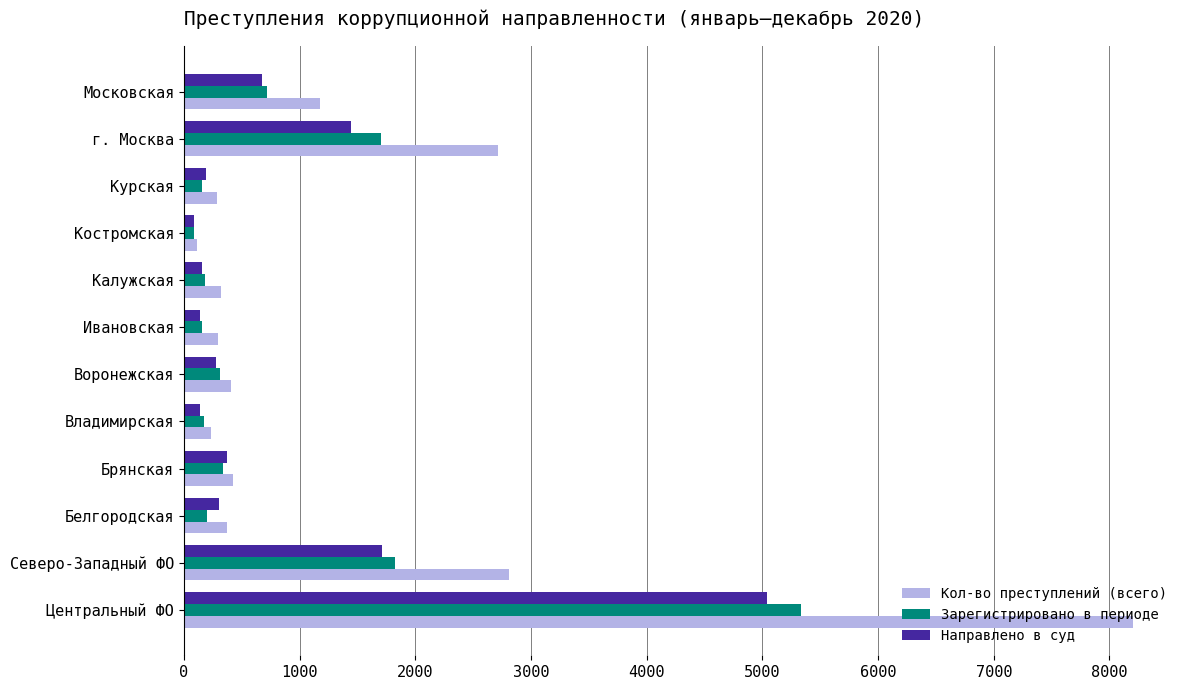

Where is Зарегистрировано в периоде nearest to the value 2707?

Северо-Западный ФО